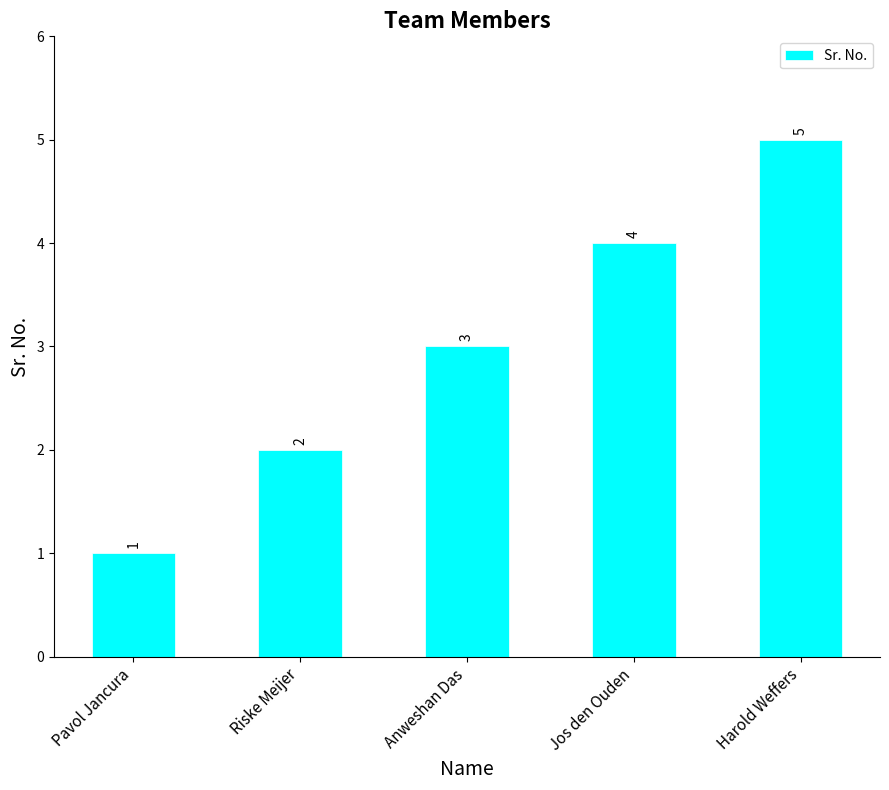

How many series are shown in this chart?

1